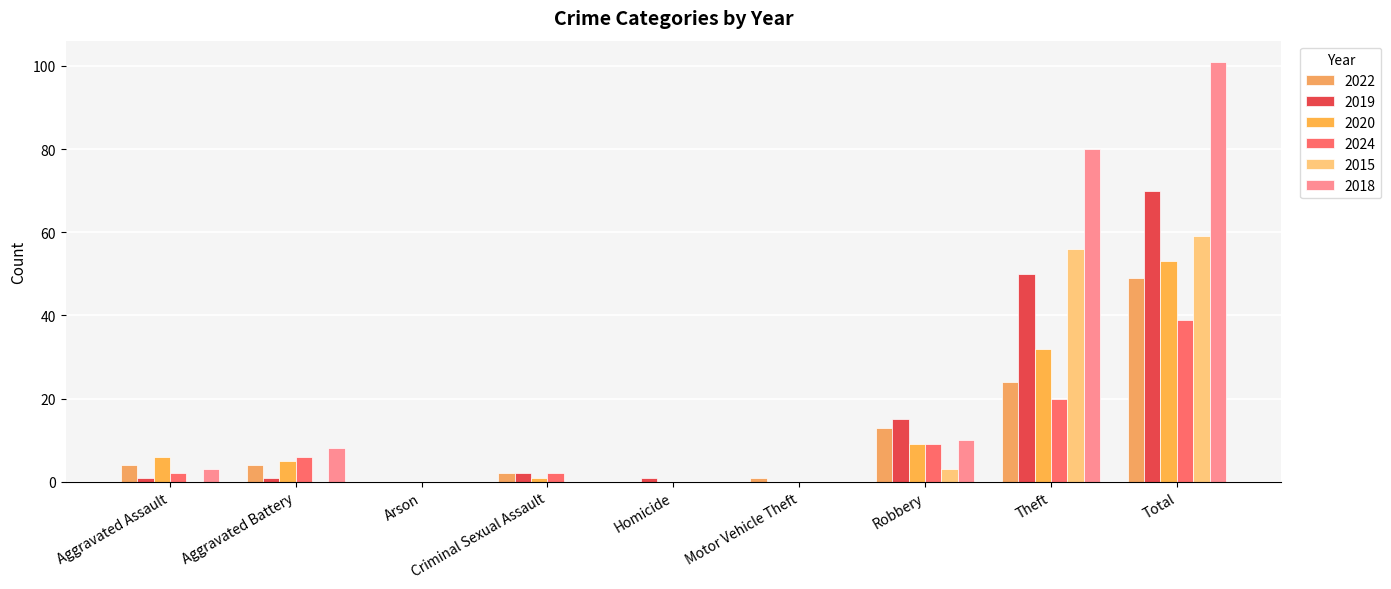

Which has a higher value, Theft or Aggravated Assault?

Theft